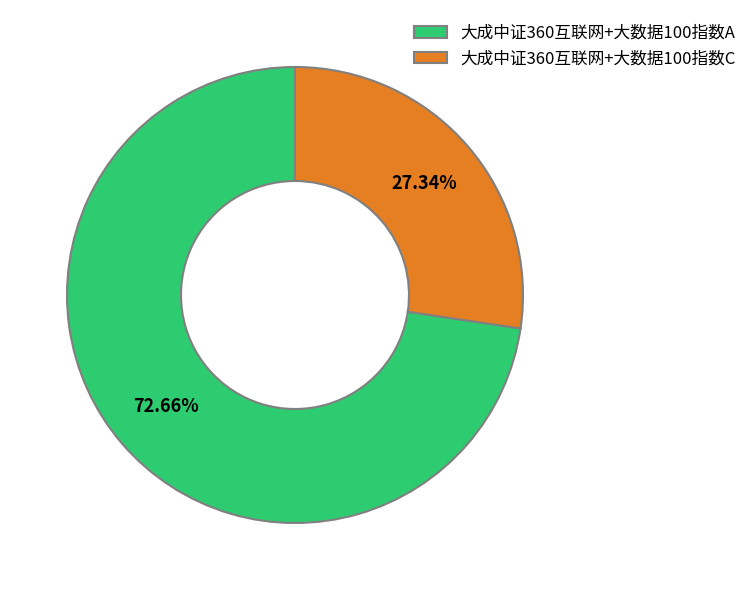

Rank the categories by value from lowest to highest.

大成中证360互联网+大数据100指数C, 大成中证360互联网+大数据100指数A